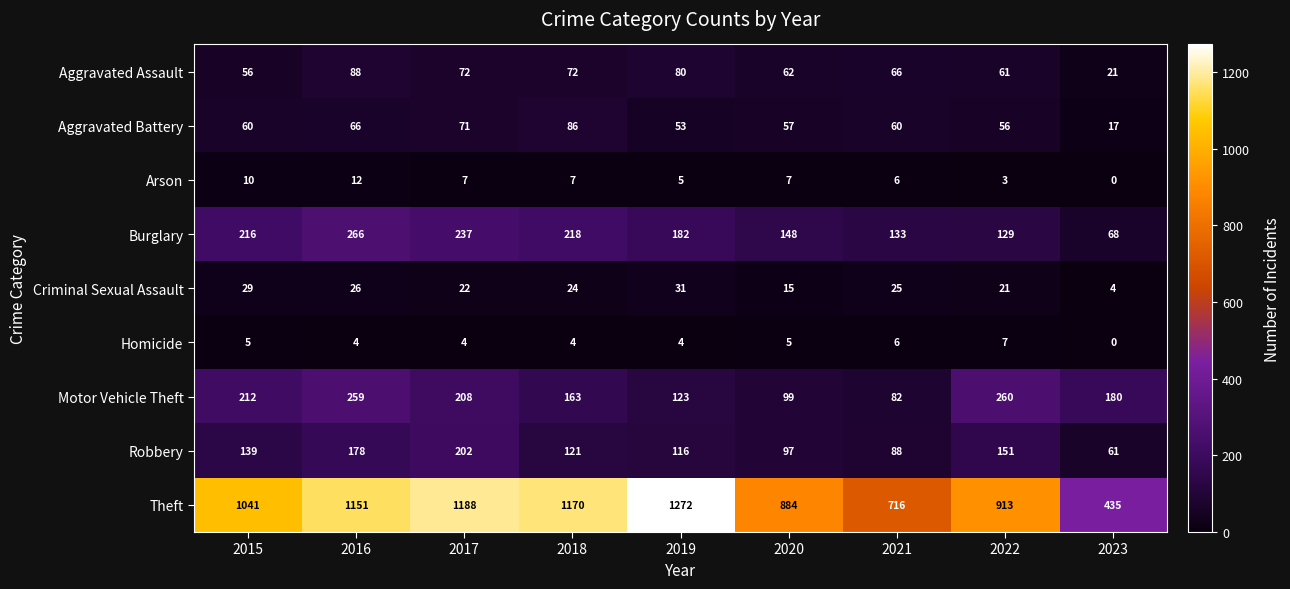

Which category has the highest value across all series?

2019